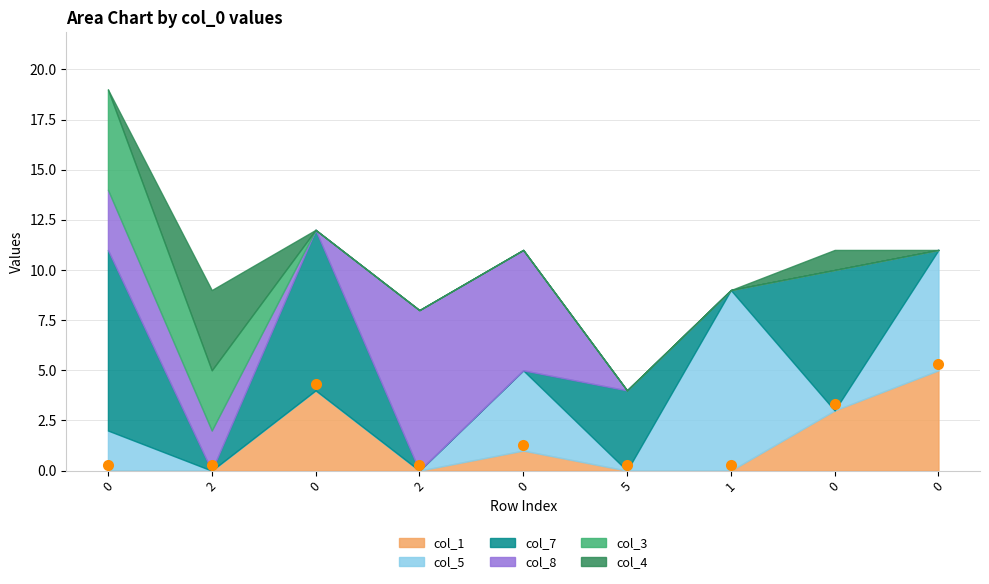

After their last crossing, which series has the higher values: col_5 or col_7?

col_5